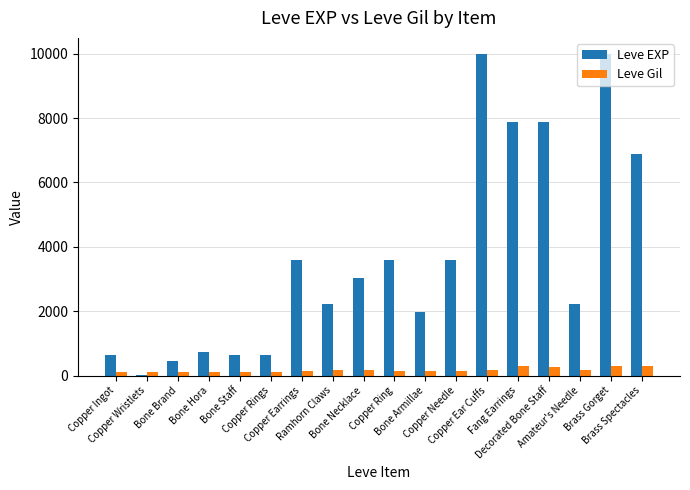

Which series has the largest total across all categories?

Leve EXP